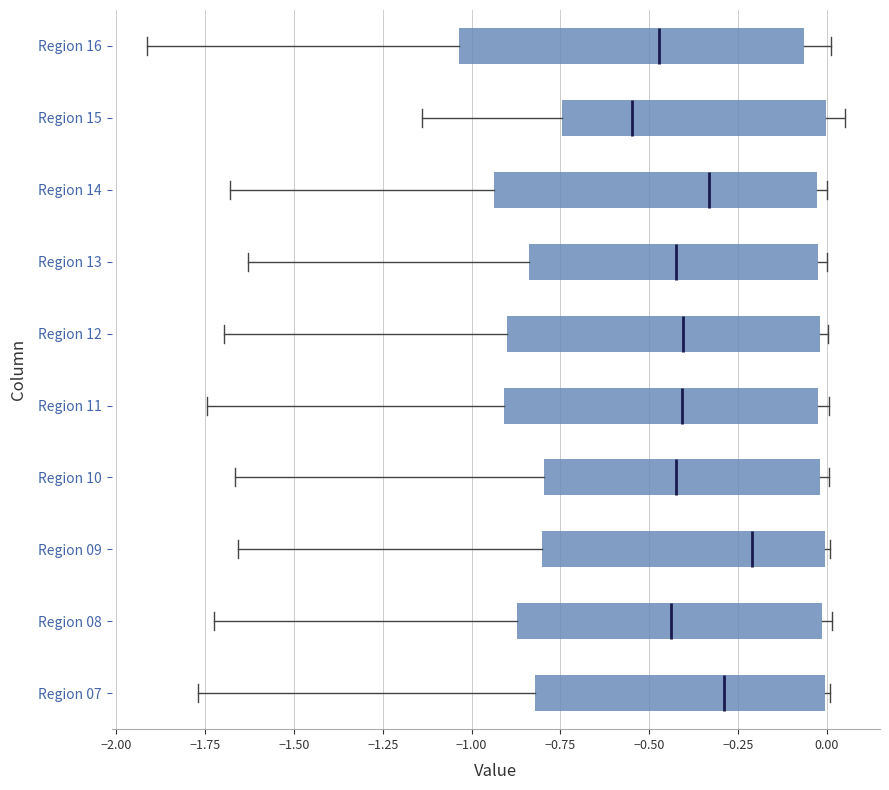

Where does the left whisker of the box for Region 11 end on the x-axis? The values are not printed on the chart, so give them approximately, as read against the axis.

-1.75